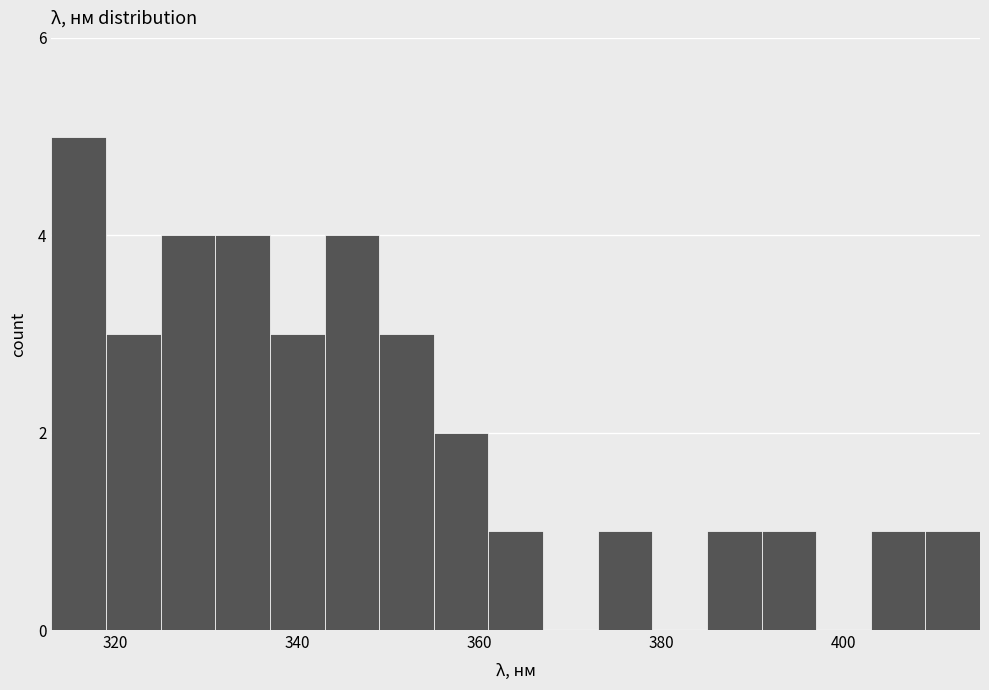

Around what value on the x-axis is the tallest bar? Give the approximate position of its centre, as read against the axis.

316